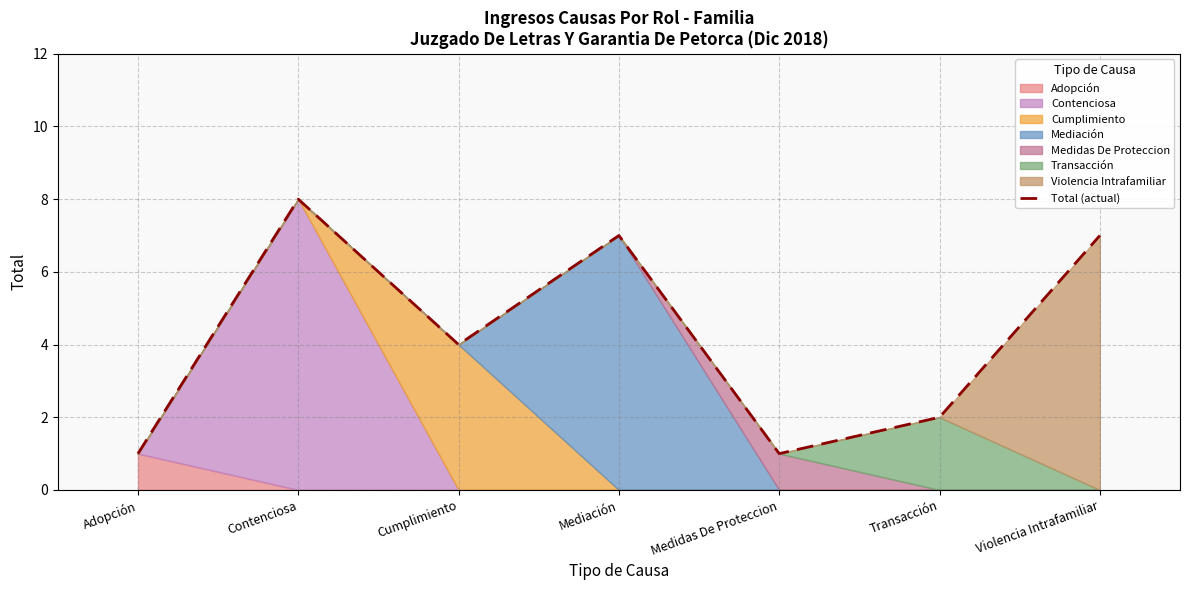

What is the difference between the values at Adopción and Violencia Intrafamiliar?

6